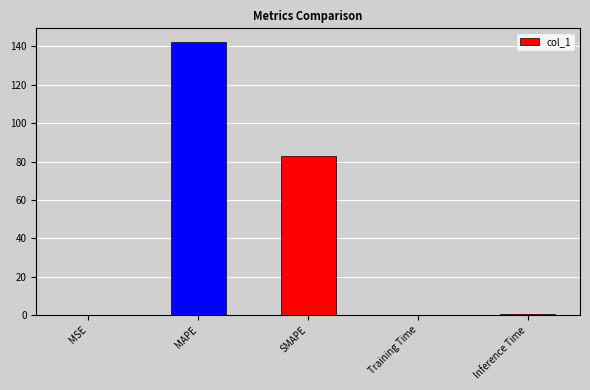

What is the maximum value shown in the chart?

142.2